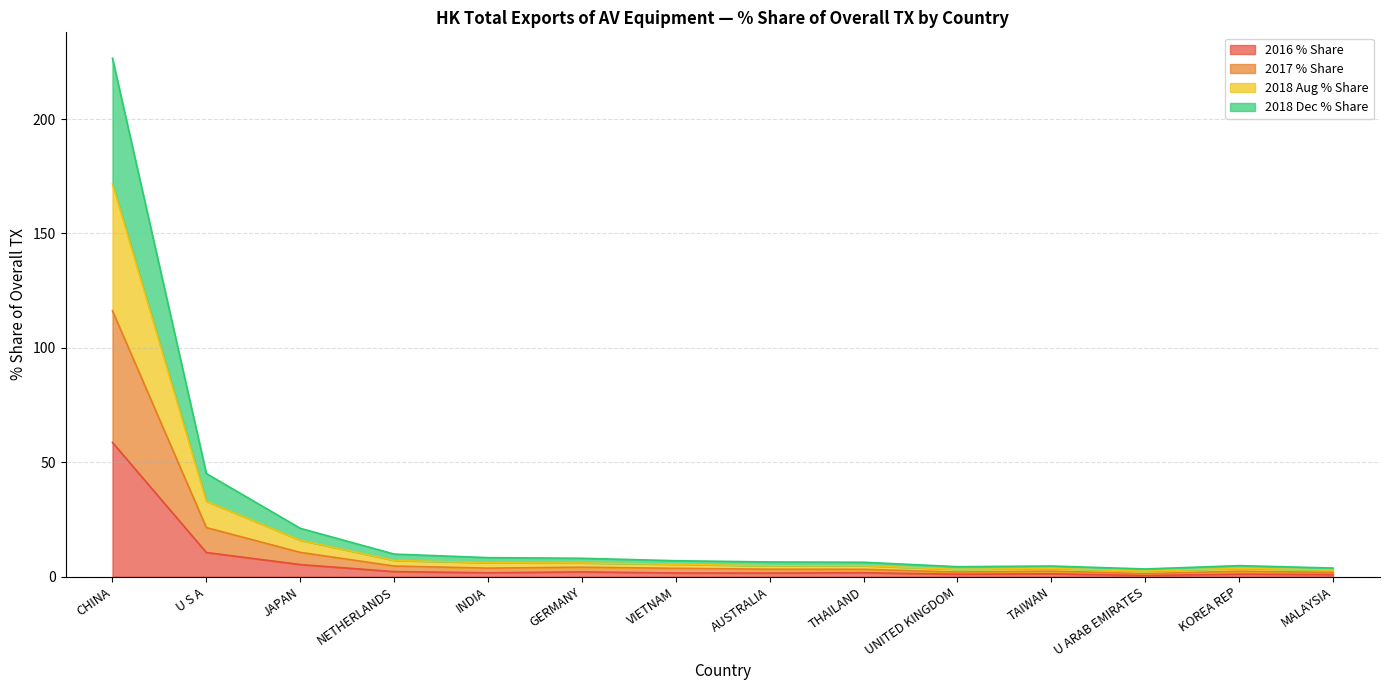

Between GERMANY and UNITED KINGDOM, which series saw the biggest shift?

2018 Aug % Share